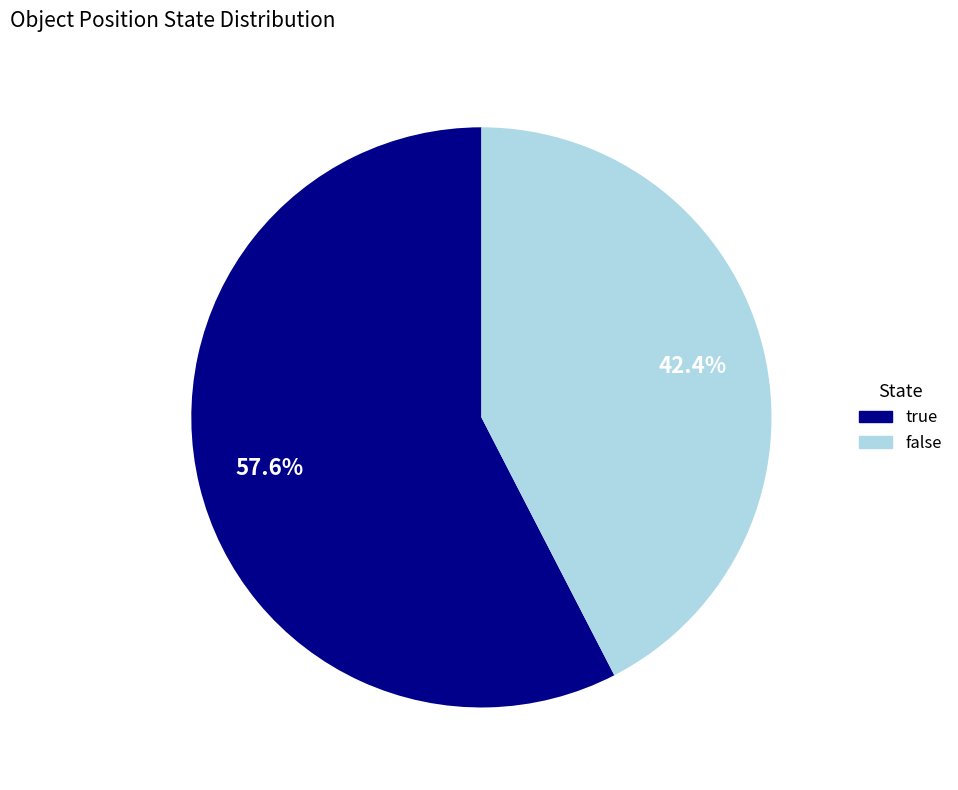

Count the number of slices in the pie.

2